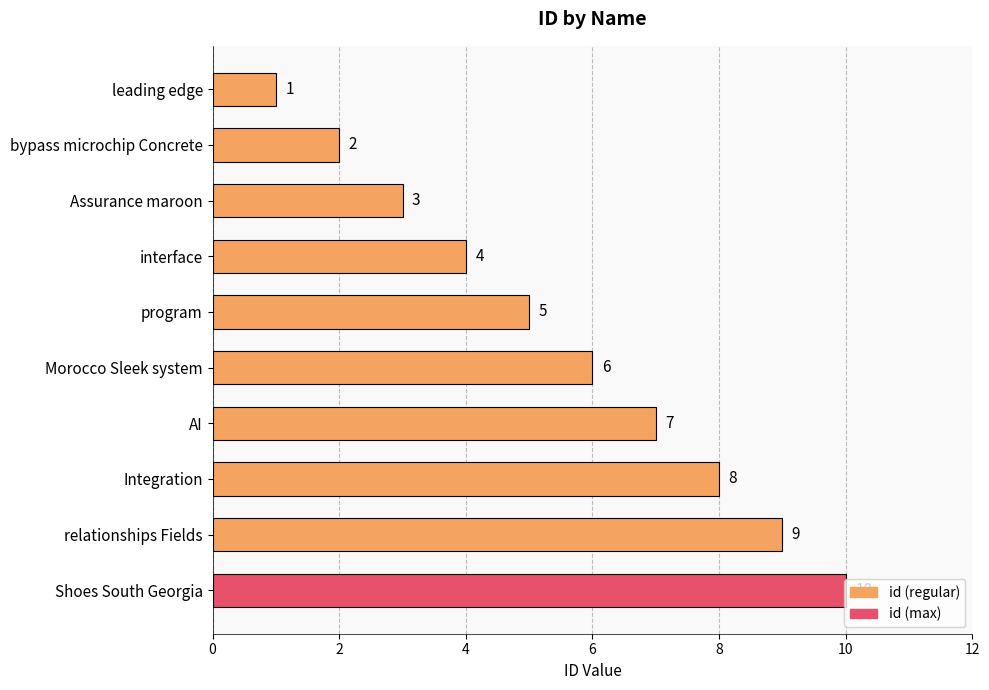

Read the value at Assurance maroon.

3